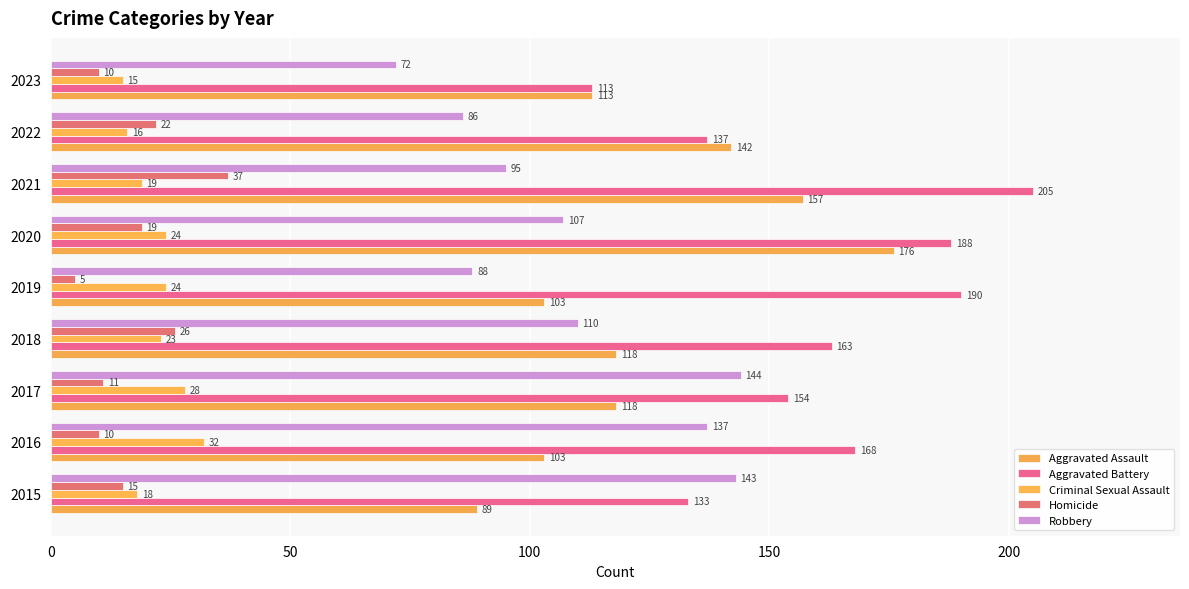

What are all the series names shown in the legend?

Aggravated Assault, Aggravated Battery, Criminal Sexual Assault, Homicide, Robbery